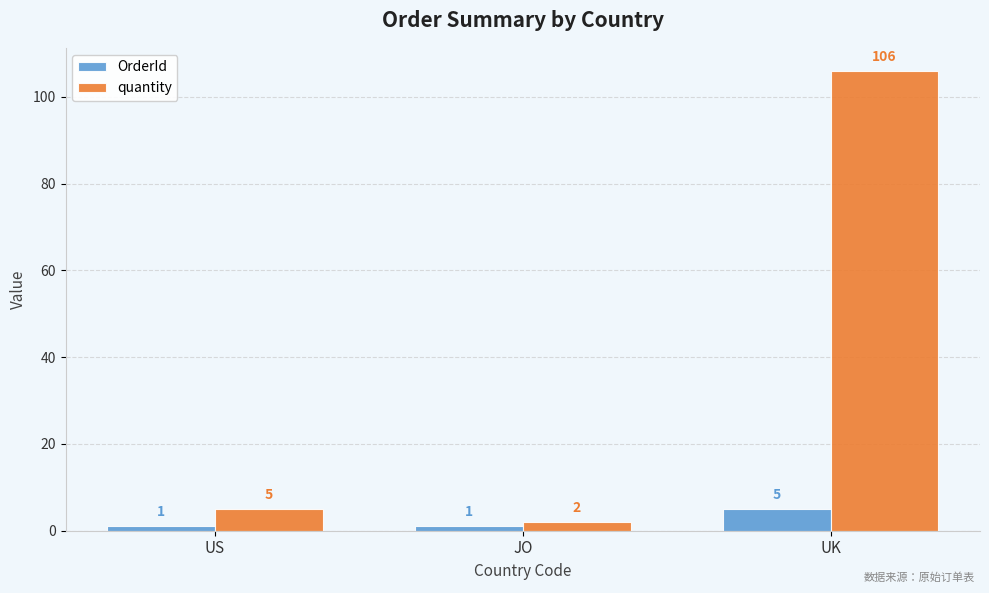

How many bars are there in total?

6